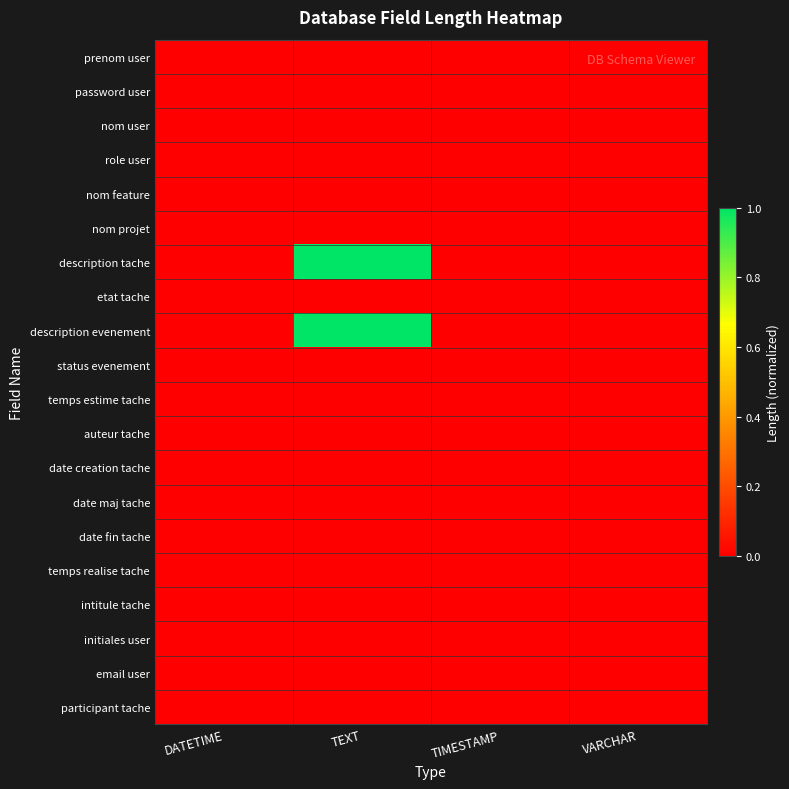

Reading left to right, transcribe all the data shown in this chart.

prenom user: DATETIME=0.0	TEXT=0.0	TIMESTAMP=0.0	VARCHAR=0.0
password user: DATETIME=0.0	TEXT=0.0	TIMESTAMP=0.0	VARCHAR=0.0
nom user: DATETIME=0.0	TEXT=0.0	TIMESTAMP=0.0	VARCHAR=0.0
role user: DATETIME=0.0	TEXT=0.0	TIMESTAMP=0.0	VARCHAR=0.0
nom feature: DATETIME=0.0	TEXT=0.0	TIMESTAMP=0.0	VARCHAR=0.0
nom projet: DATETIME=0.0	TEXT=0.0	TIMESTAMP=0.0	VARCHAR=0.0
description tache: DATETIME=0.0	TEXT=1.0	TIMESTAMP=0.0	VARCHAR=0.0
etat tache: DATETIME=0.0	TEXT=0.0	TIMESTAMP=0.0	VARCHAR=0.0
description evenement: DATETIME=0.0	TEXT=1.0	TIMESTAMP=0.0	VARCHAR=0.0
status evenement: DATETIME=0.0	TEXT=0.0	TIMESTAMP=0.0	VARCHAR=0.0
temps estime tache: DATETIME=0.0	TEXT=0.0	TIMESTAMP=0.0	VARCHAR=0.0
auteur tache: DATETIME=0.0	TEXT=0.0	TIMESTAMP=0.0	VARCHAR=0.0
date creation tache: DATETIME=0.0	TEXT=0.0	TIMESTAMP=0.0	VARCHAR=0.0
date maj tache: DATETIME=0.0	TEXT=0.0	TIMESTAMP=0.0	VARCHAR=0.0
date fin tache: DATETIME=0.0	TEXT=0.0	TIMESTAMP=0.0	VARCHAR=0.0
temps realise tache: DATETIME=0.0	TEXT=0.0	TIMESTAMP=0.0	VARCHAR=0.0
intitule tache: DATETIME=0.0	TEXT=0.0	TIMESTAMP=0.0	VARCHAR=0.0
initiales user: DATETIME=0.0	TEXT=0.0	TIMESTAMP=0.0	VARCHAR=0.0
email user: DATETIME=0.0	TEXT=0.0	TIMESTAMP=0.0	VARCHAR=0.0
participant tache: DATETIME=0.0	TEXT=0.0	TIMESTAMP=0.0	VARCHAR=0.0